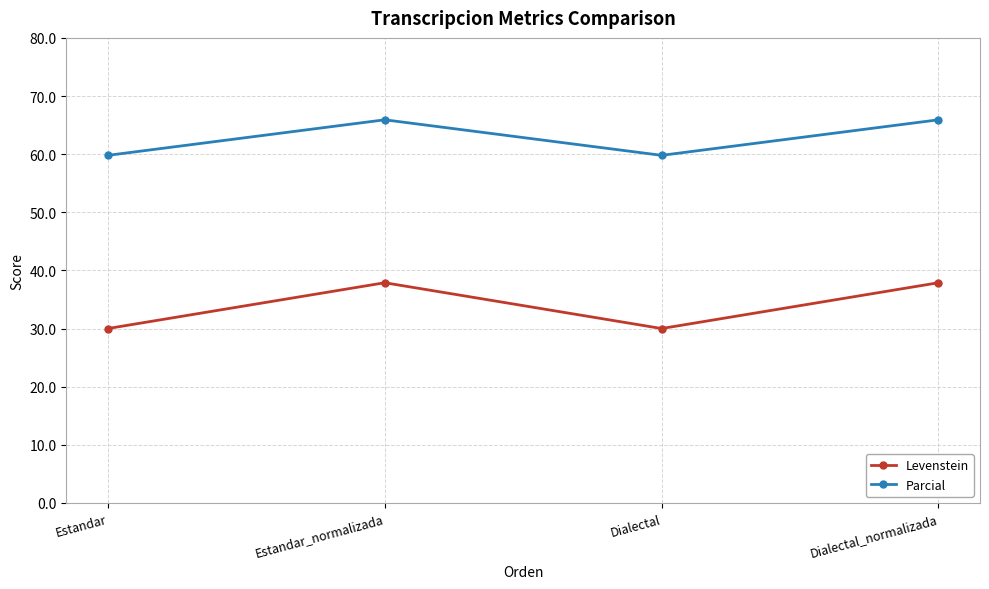

What is the highest value of the Levenstein series?

37.9